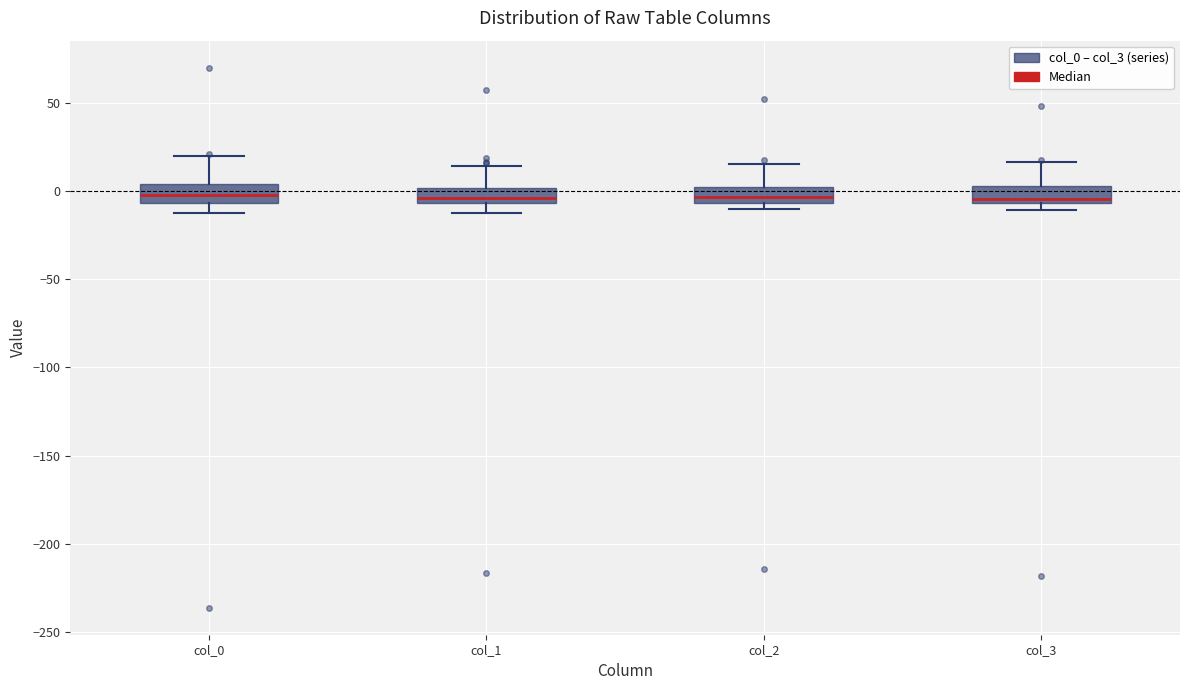

Where does the lower whisker of the box for col_1 end on the y-axis? The values are not printed on the chart, so give them approximately, as read against the axis.

-15